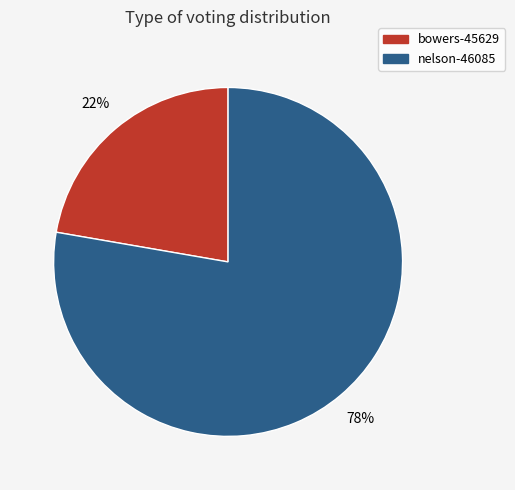

Does bowers-45629 represent more than half of the total?

No